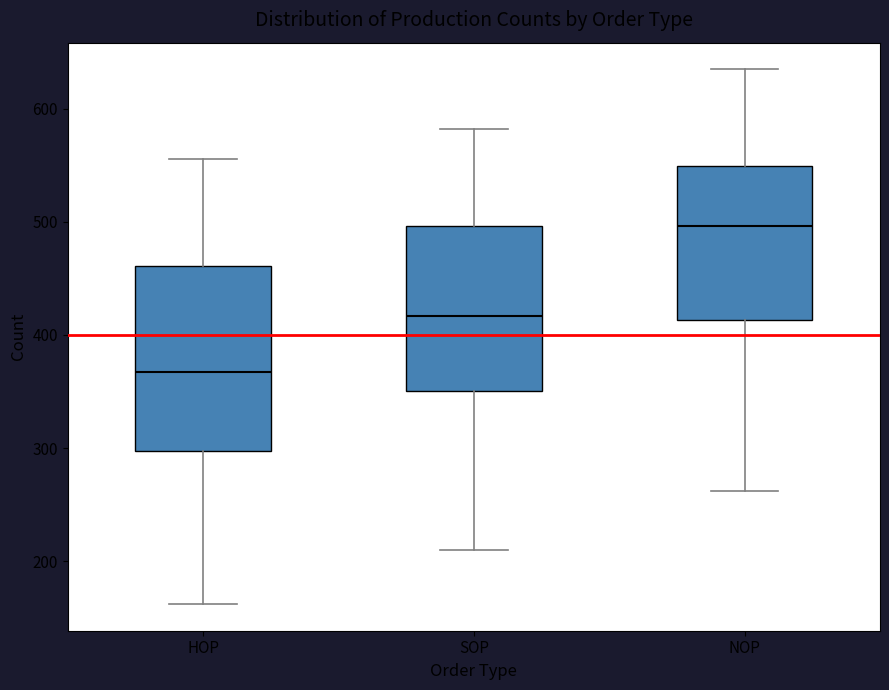

Which box is the tallest, from its lower edge to its upper edge?

HOP